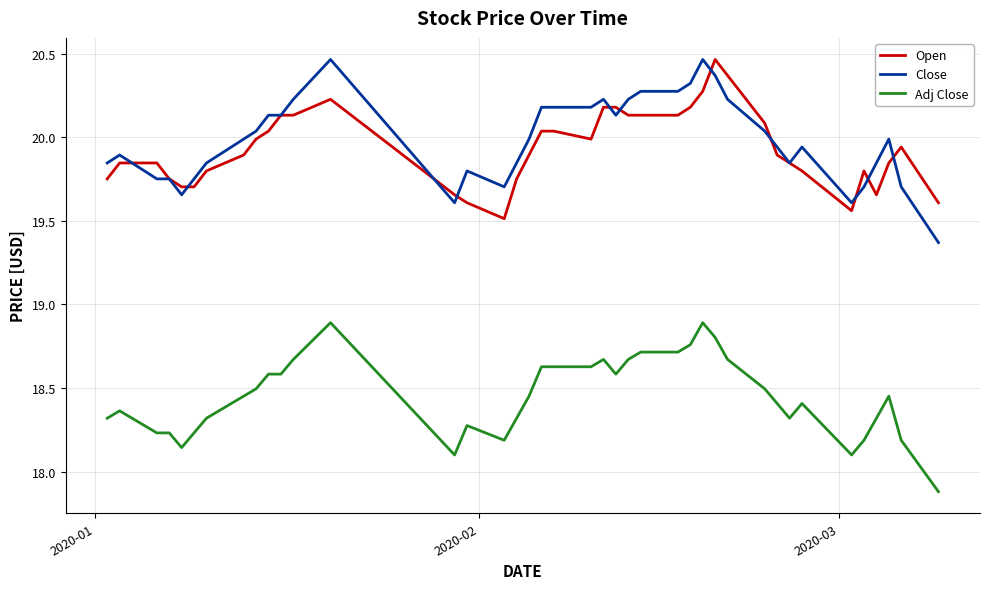

True or false: Adj Close has more than 0 interior local peaks.

True